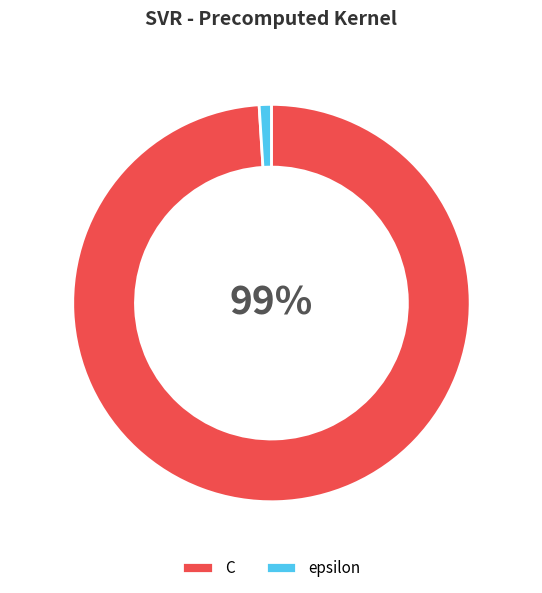

True or false: C accounts for 89% of the total.

False